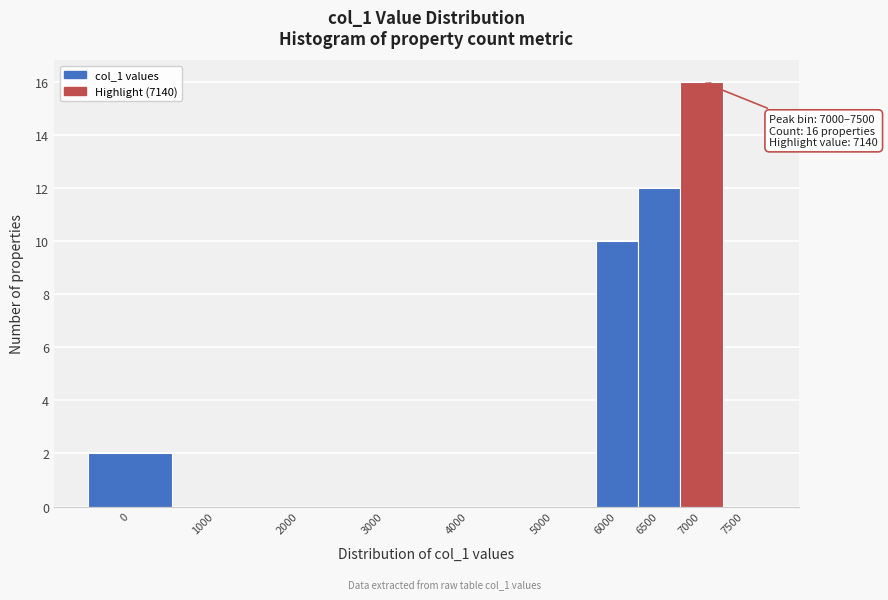

Reading left to right, what are all the values shown in this chart?

0=2	1000=0	2000=0	3000=0	4000=0	5000=0	6000=10	6500=12	7000=16	7500=0